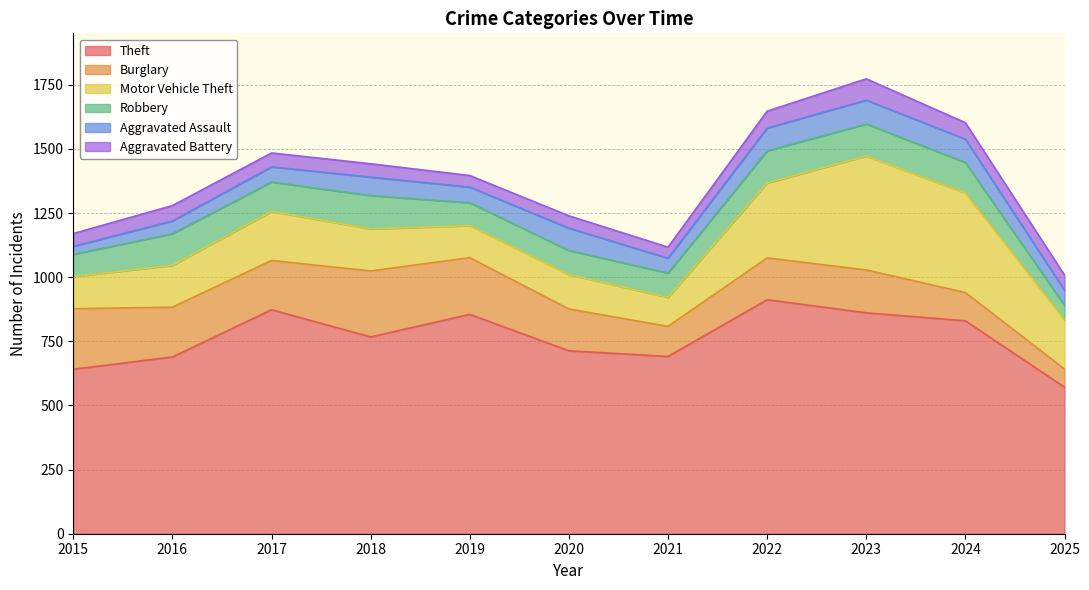

What are all the series names shown in the legend?

Theft, Burglary, Motor Vehicle Theft, Robbery, Aggravated Assault, Aggravated Battery